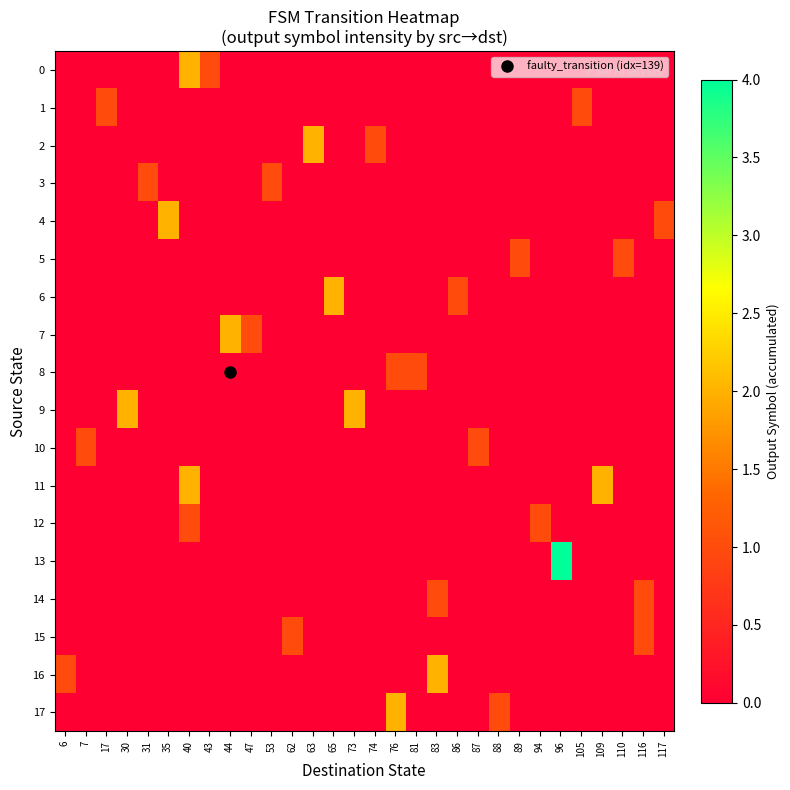

Between 40 and 110, which is larger?

40